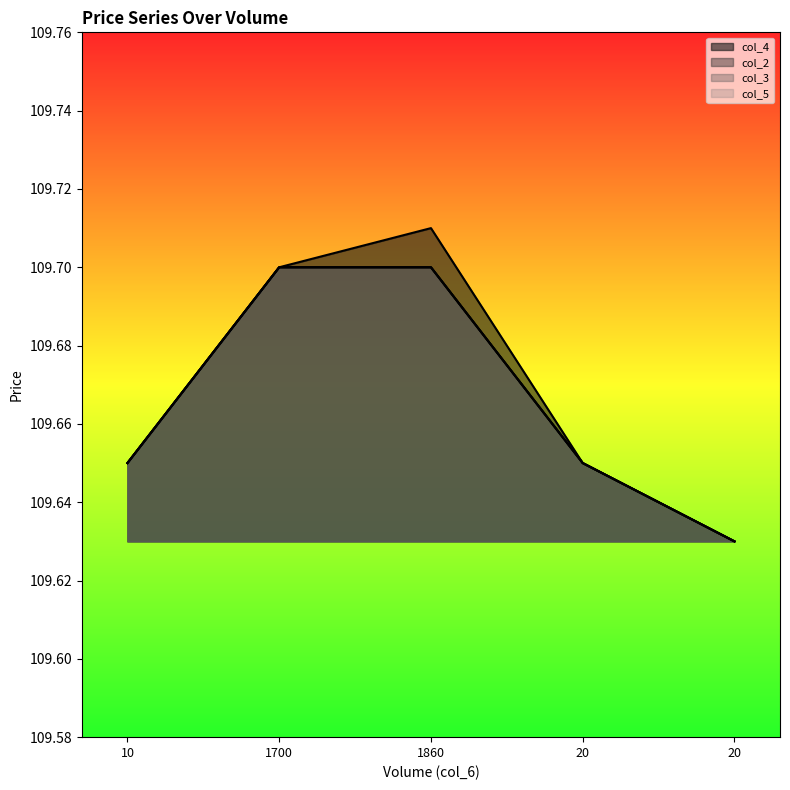

What is the difference between the maximum and minimum values in the col_2 series?

0.1